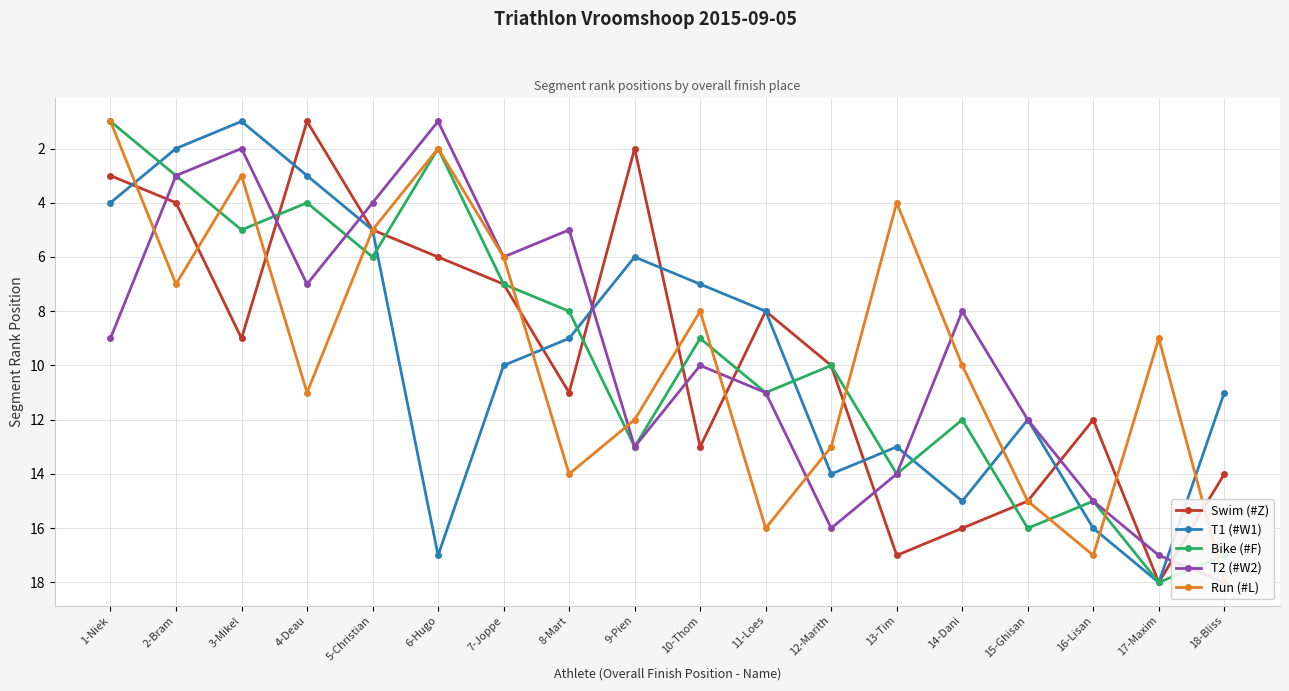

What is the sum of the T1 (#W1) values at 17-Maxim and 13-Tim?

31